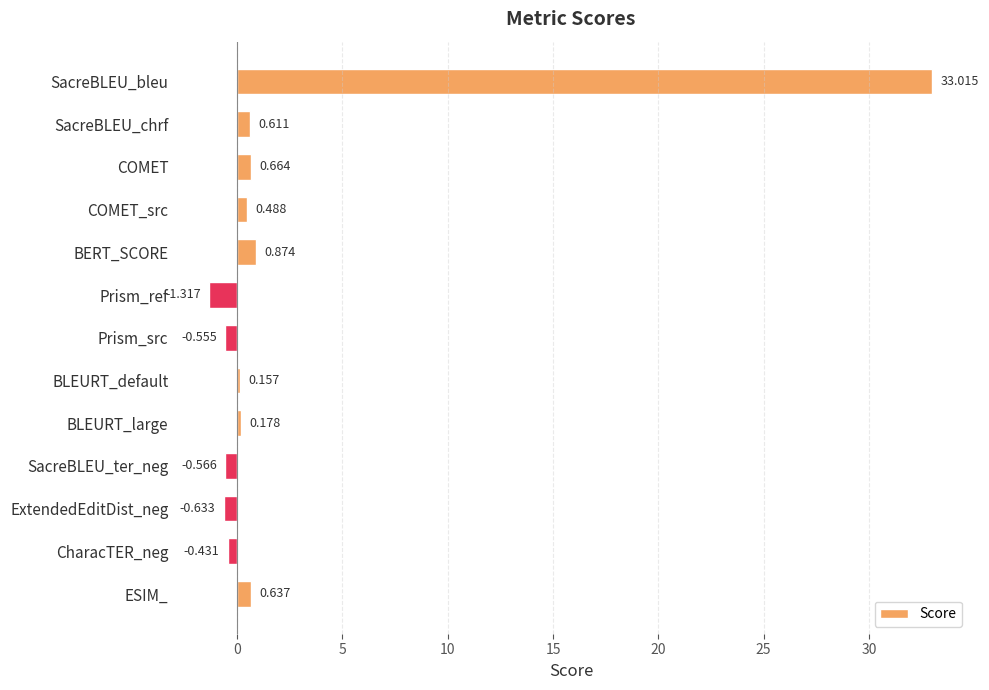

At which label is the value closest to 15?

BERT_SCORE